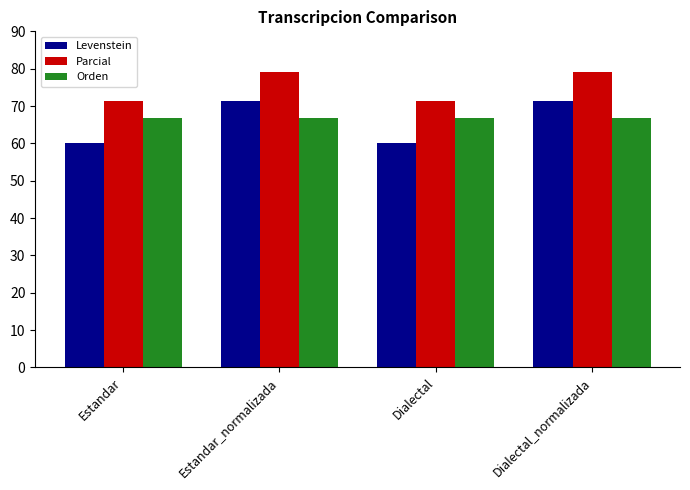

Which series changed the most between Estandar and Dialectal_normalizada?

Levenstein